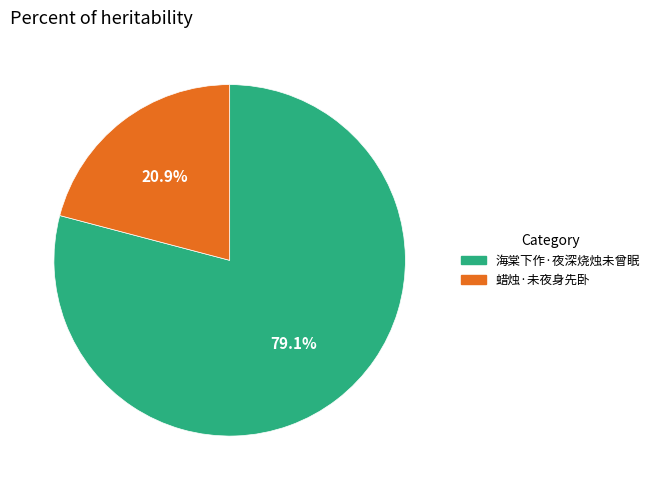

What is the largest slice in the pie chart?

海棠下作·夜深烧烛未曾眠